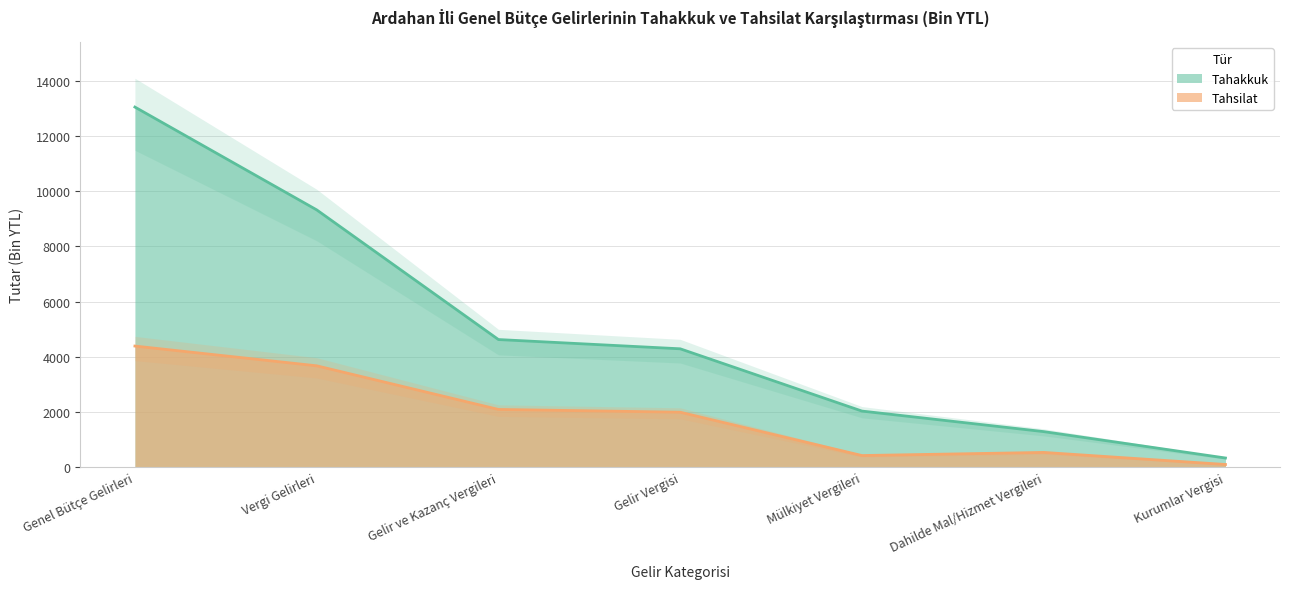

Reading left to right, extract all data points from this chart.

Tahakkuk: 13042	9320	4624	4289	2034	1290	335
Tahsilat: 4388	3673	2093	1993	424	537	100